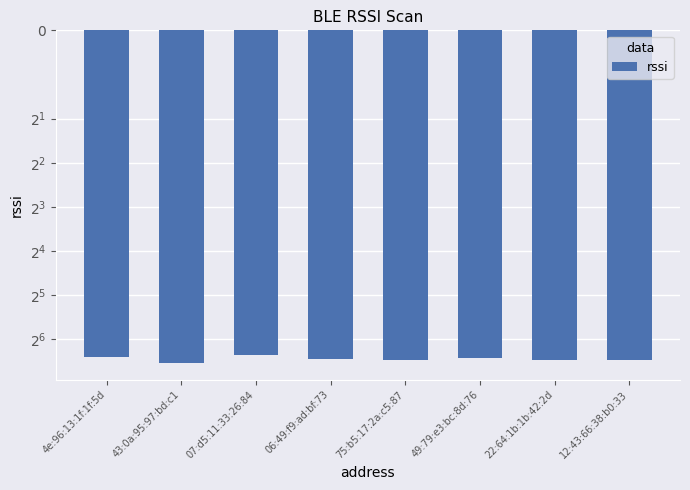

The chart shows a value of -34 at 22:64:1b:1b:42:2d. True or false?

False